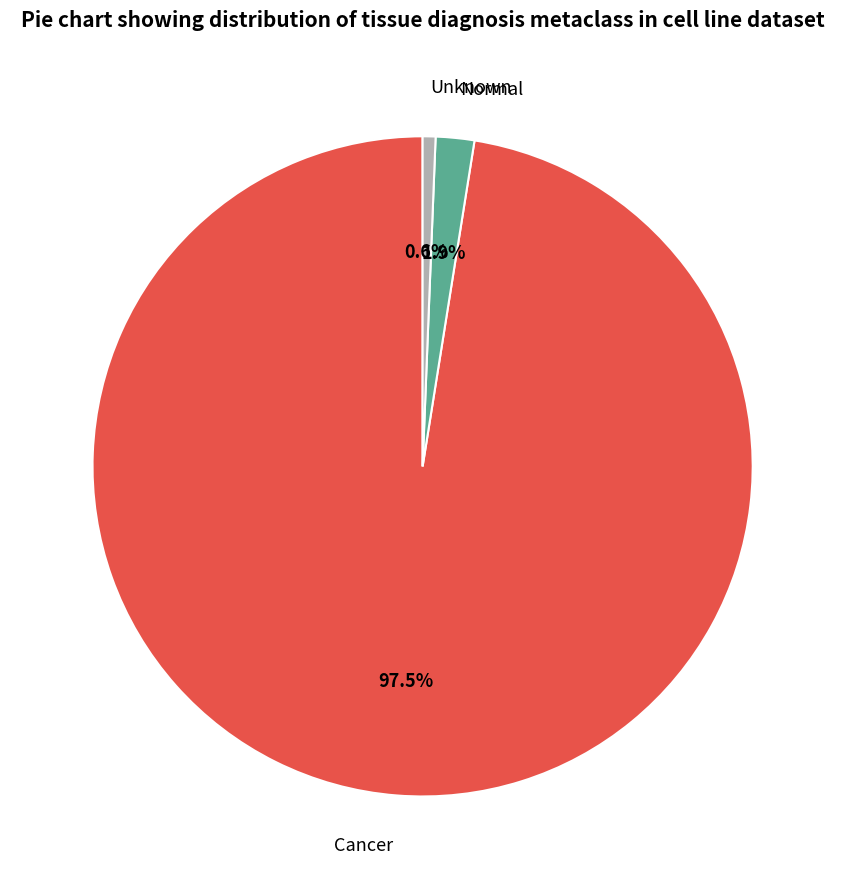

The Unknown slice represents 1% of the pie. True or false?

True